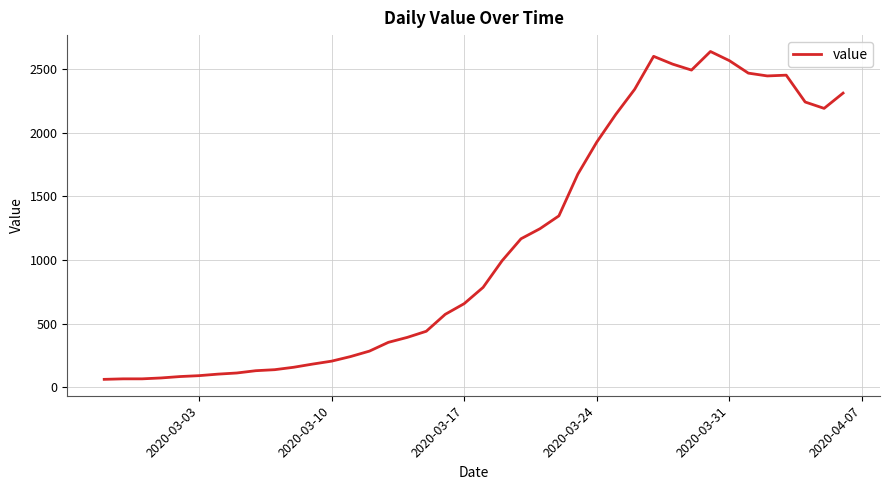

What is the greatest value displayed?

2638